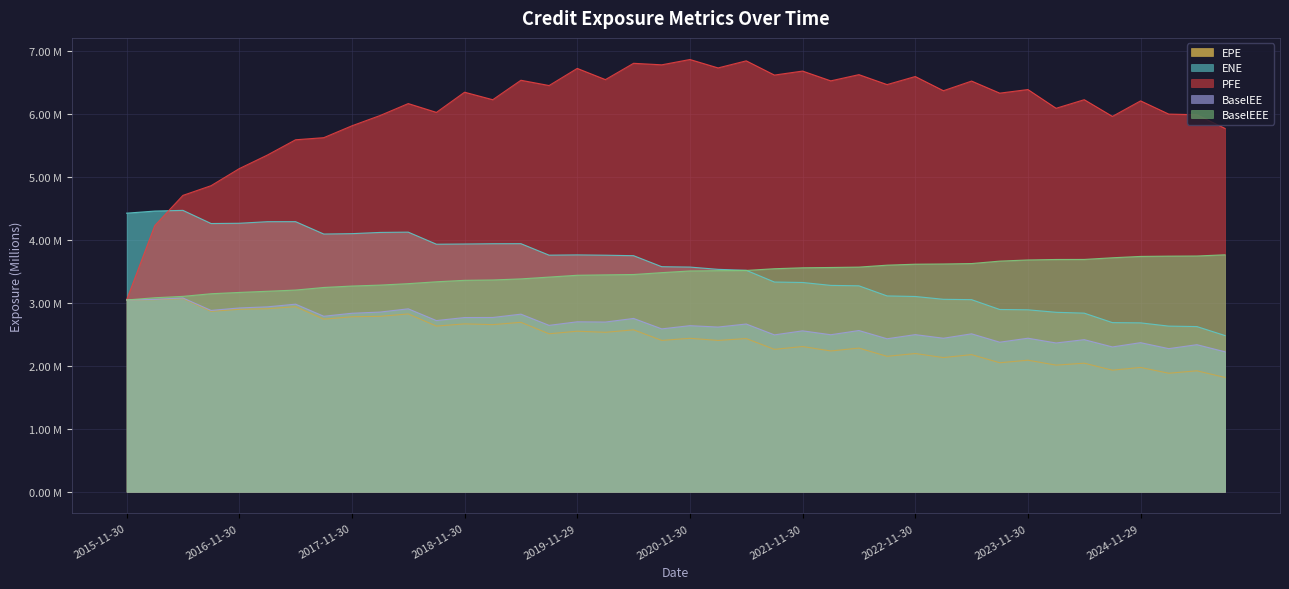

Reading right to left, extract all data points from this chart.

EPE: 1.8	1.9	1.9	2.0	1.9	2.0	2.0	2.1	2.0	2.2	2.1	2.2	2.2	2.3	2.2	2.3	2.3	2.4	2.4	2.4	2.4	2.6	2.5	2.5	2.5	2.7	2.7	2.7	2.6	2.8	2.8	2.8	2.7	2.9	2.9	2.9	2.9	3.1	3.1	3.0
ENE: 2.5	2.6	2.6	2.7	2.7	2.8	2.8	2.9	2.9	3.1	3.1	3.1	3.1	3.3	3.3	3.3	3.3	3.5	3.5	3.6	3.6	3.7	3.8	3.8	3.8	3.9	3.9	3.9	3.9	4.1	4.1	4.1	4.1	4.3	4.3	4.3	4.3	4.5	4.5	4.4
PFE: 5.8	6.0	6.0	6.2	6.0	6.2	6.1	6.4	6.3	6.5	6.4	6.6	6.5	6.6	6.5	6.7	6.6	6.8	6.7	6.9	6.8	6.8	6.5	6.7	6.5	6.5	6.2	6.3	6.0	6.2	6.0	5.8	5.6	5.6	5.3	5.1	4.9	4.7	4.2	3.0
BaselEE: 2.2	2.3	2.3	2.4	2.3	2.4	2.4	2.4	2.4	2.5	2.4	2.5	2.4	2.6	2.5	2.6	2.5	2.7	2.6	2.6	2.6	2.8	2.7	2.7	2.6	2.8	2.8	2.8	2.7	2.9	2.9	2.8	2.8	3.0	2.9	2.9	2.9	3.1	3.1	3.0
BaselEEE: 3.8	3.7	3.7	3.7	3.7	3.7	3.7	3.7	3.7	3.6	3.6	3.6	3.6	3.6	3.6	3.6	3.5	3.5	3.5	3.5	3.5	3.4	3.4	3.4	3.4	3.4	3.4	3.4	3.3	3.3	3.3	3.3	3.2	3.2	3.2	3.2	3.1	3.1	3.1	3.0